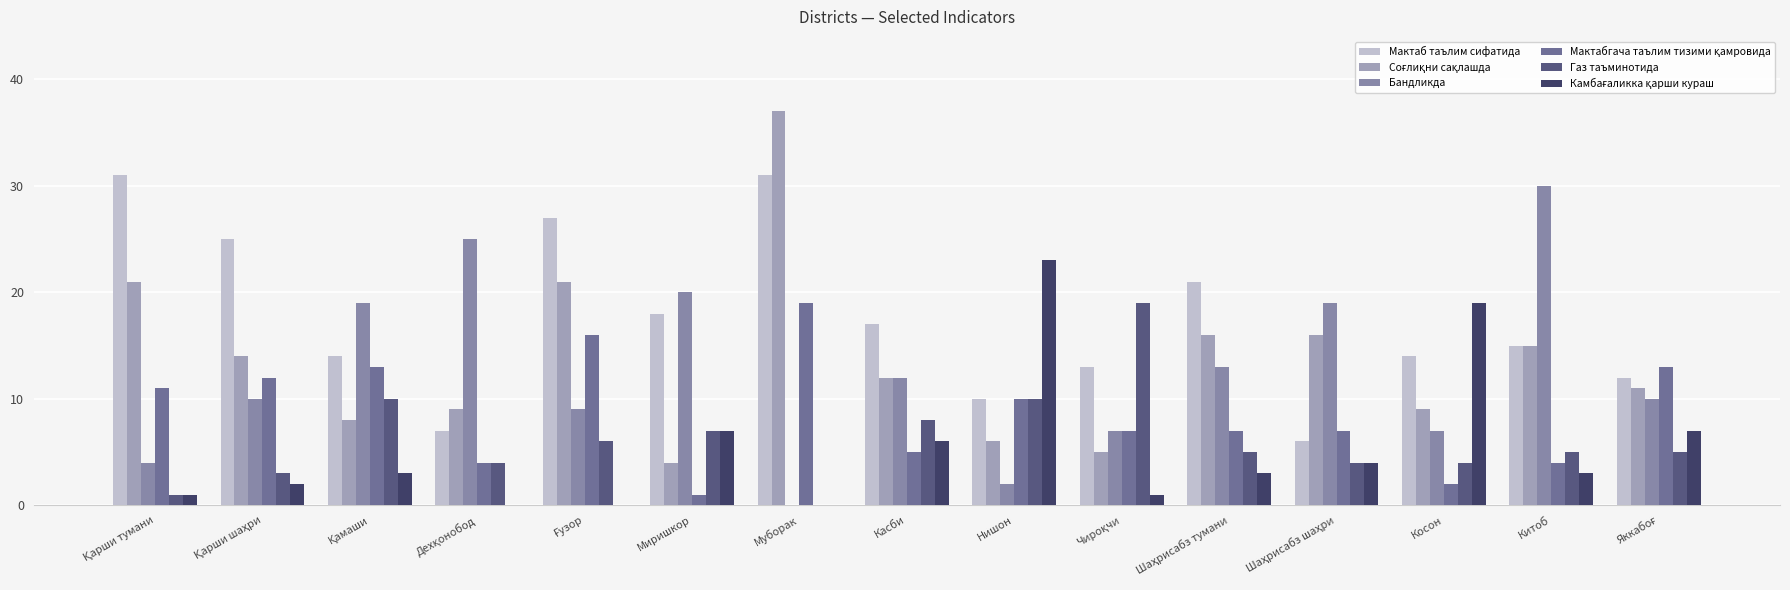

How many series are shown in this chart?

6